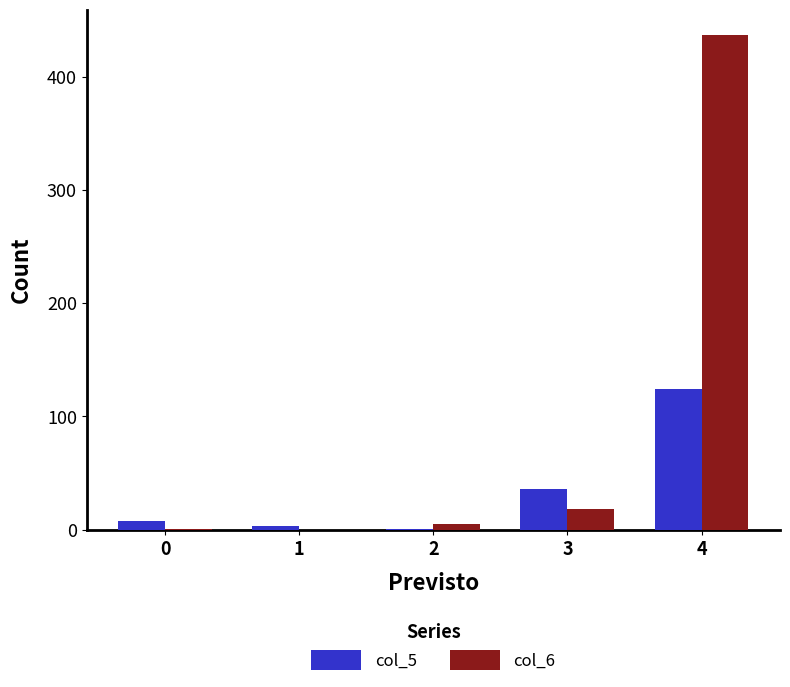

Which series has the largest total across all categories?

col_6